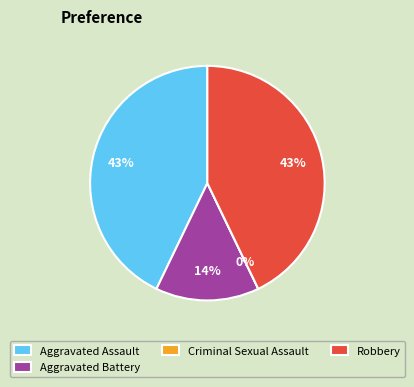

Count the number of slices in the pie.

4